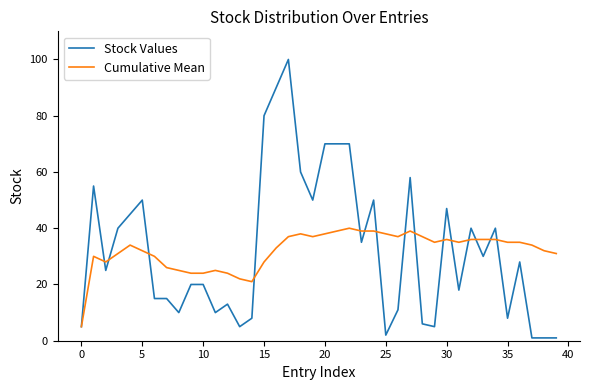

List the series in order of their peak value, lowest first.

Cumulative Mean, Stock Values